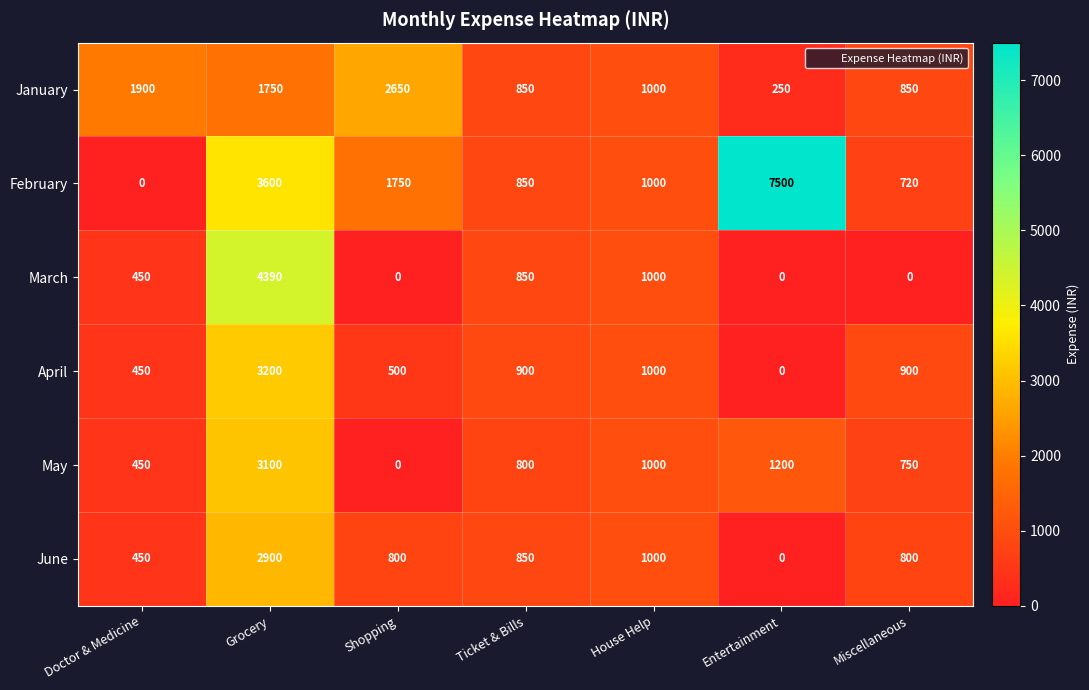

Count the number of categories in the chart.

7